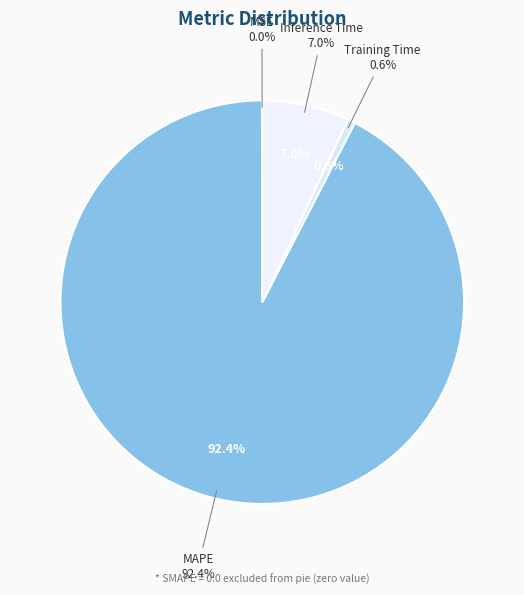

What is the majority slice?

MAPE